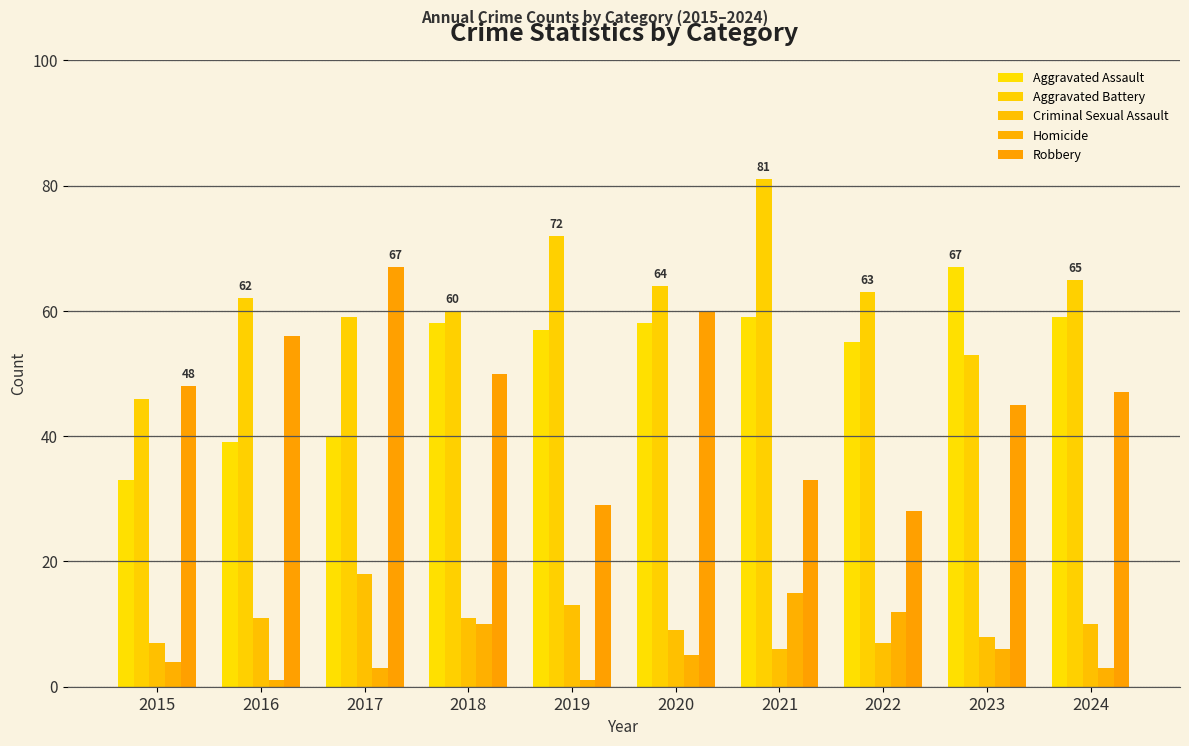

What is the total value across all series at 2015?

138